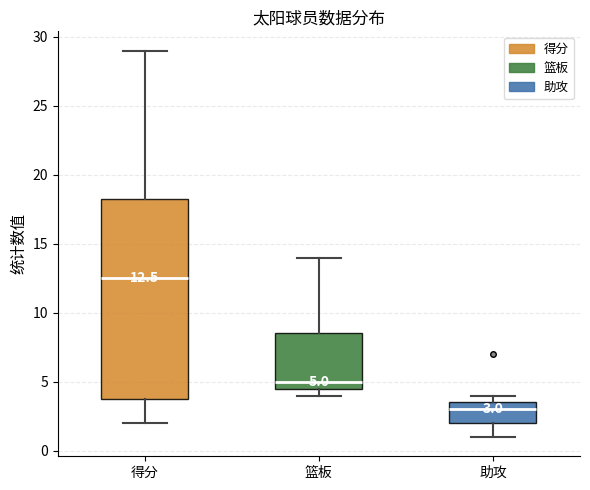

Which box has the highest median line?

得分